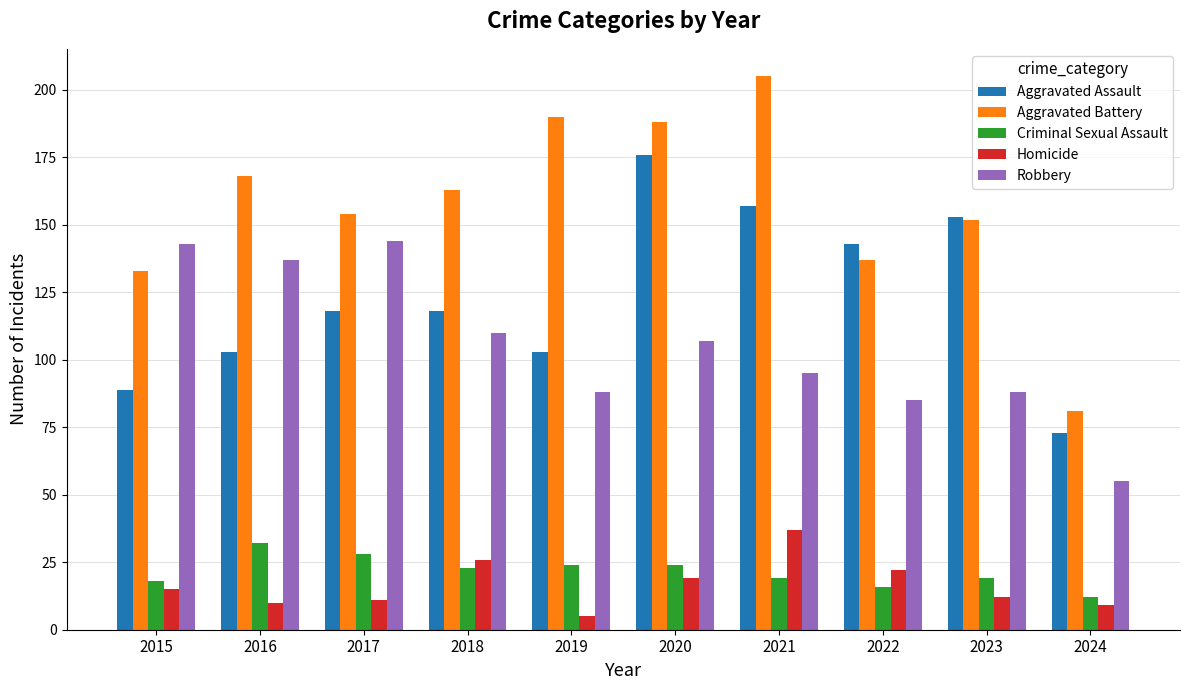

The Aggravated Battery series shows 81 at 2024. True or false?

True